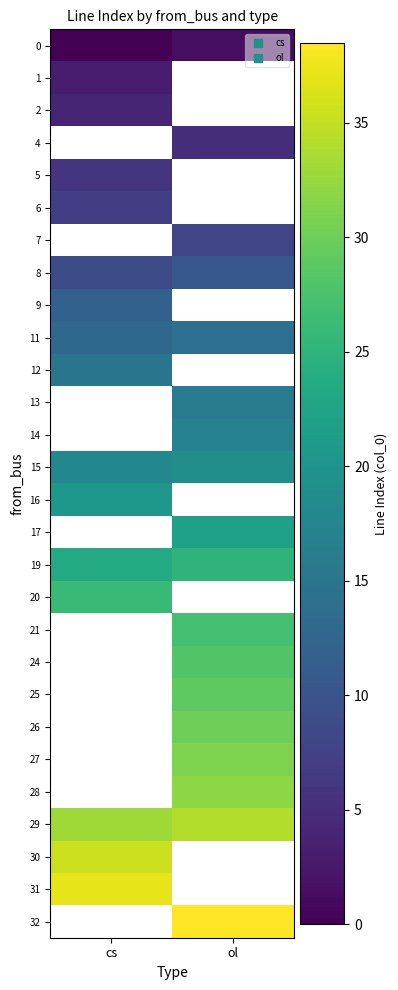

What is the maximum value for 2?

4.0